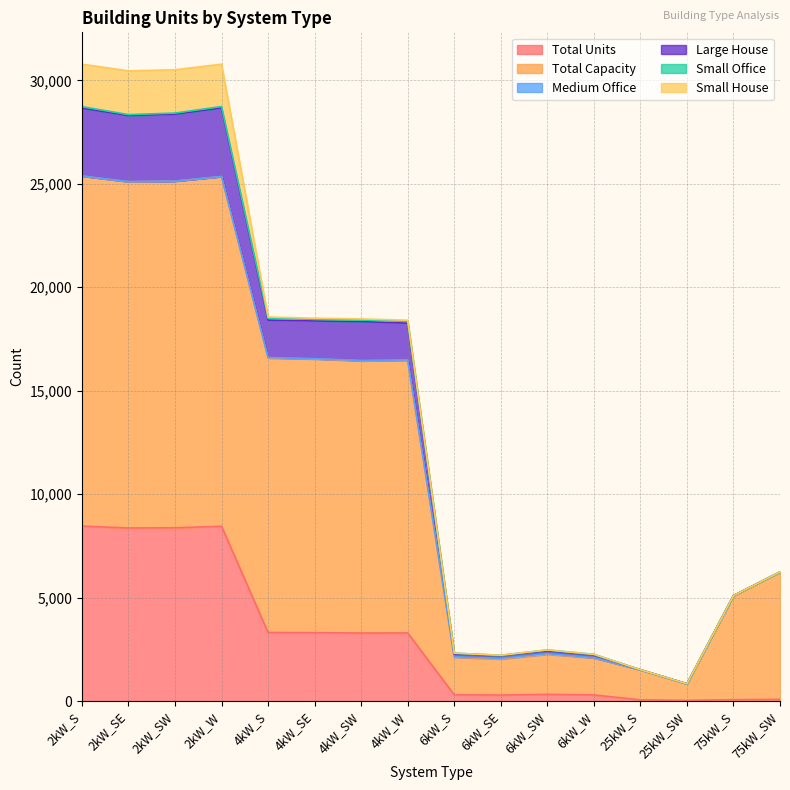

In Total Capacity, how many points are higher than both neighbors (excluding endpoints)?

3